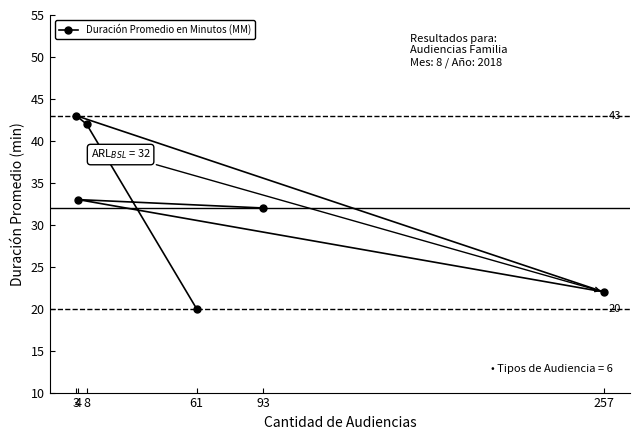

Rank the categories by value from highest to lowest.

3, 8, 4, 93, 257, 61